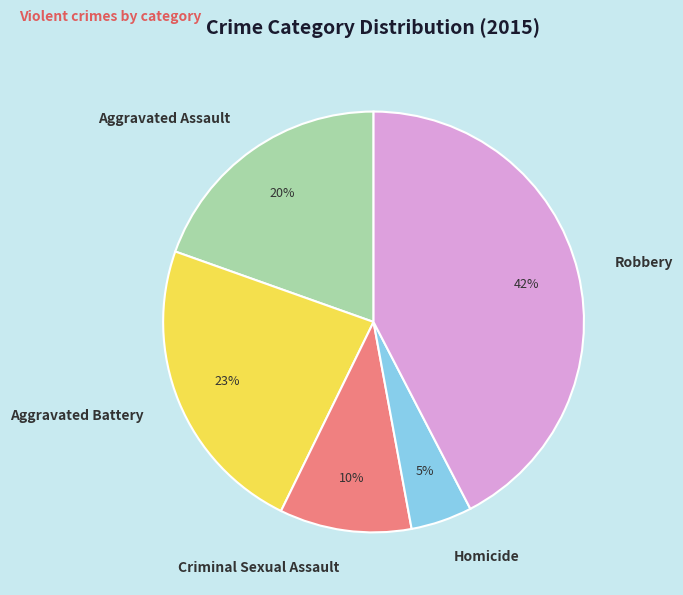

Between Criminal Sexual Assault and Robbery, which is larger?

Robbery